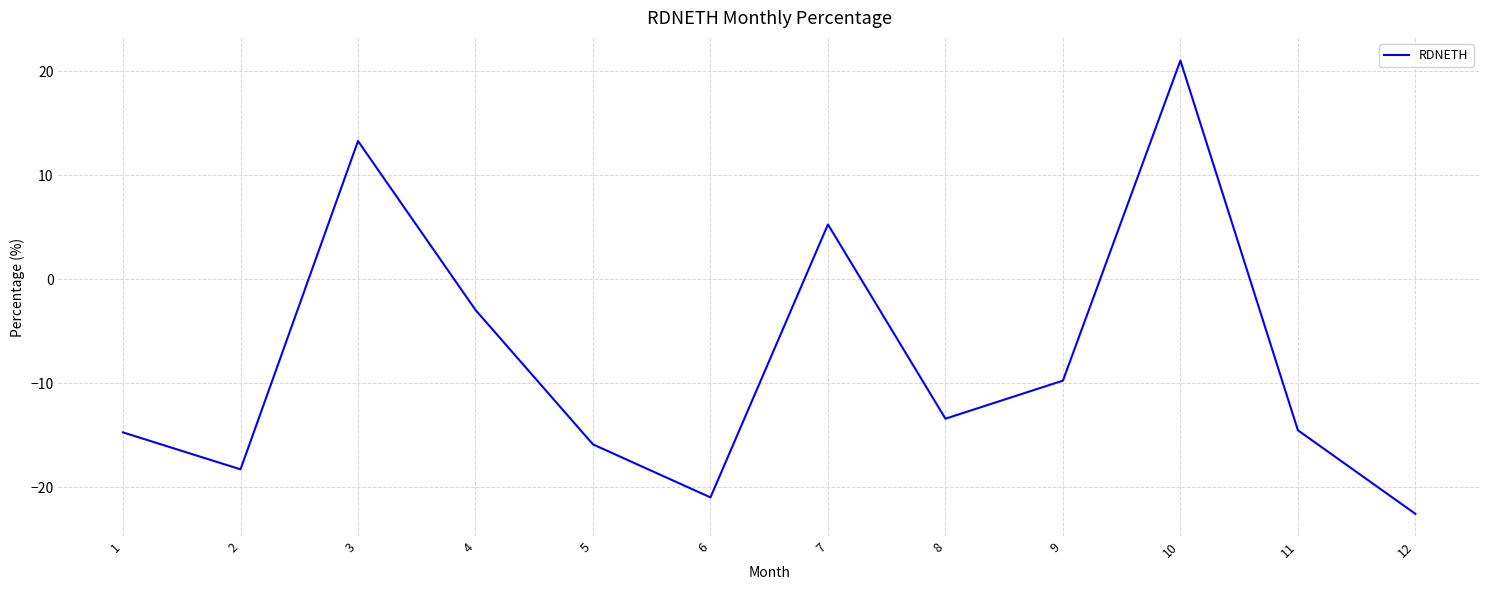

Does the chart have visible grid lines?

Yes